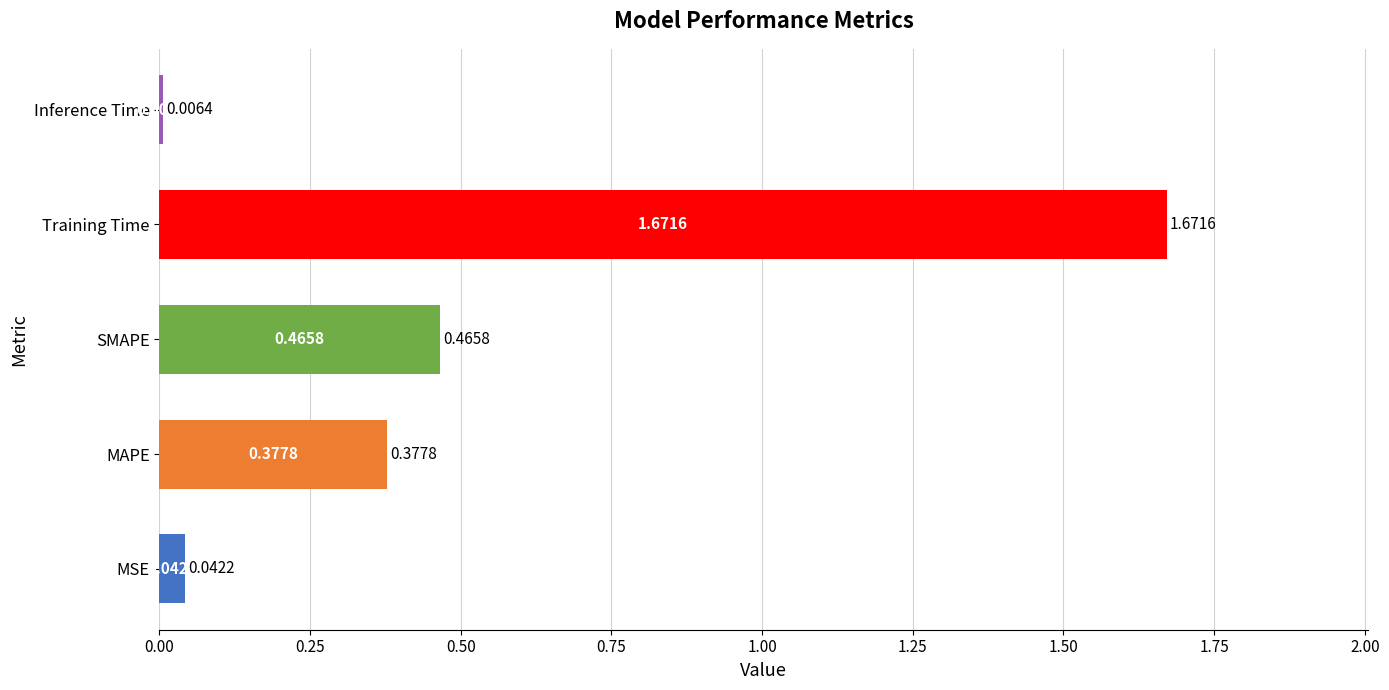

Where is the data nearest to the value 0?

Inference Time